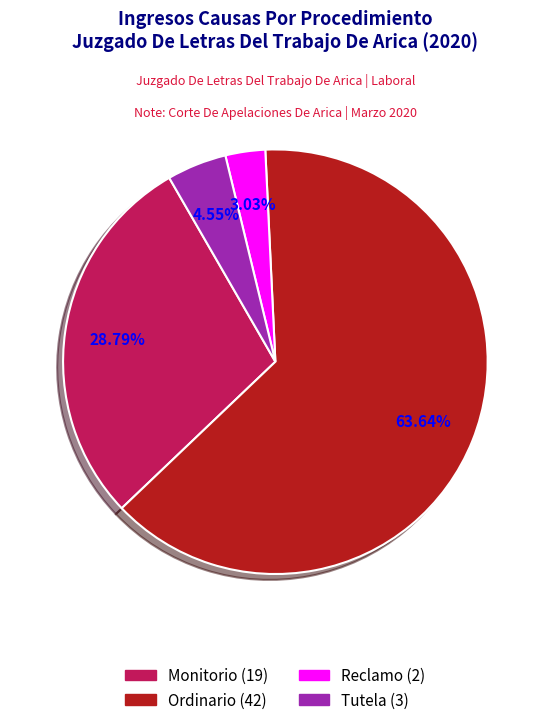

True or false: Reclamo accounts for 3% of the total.

True